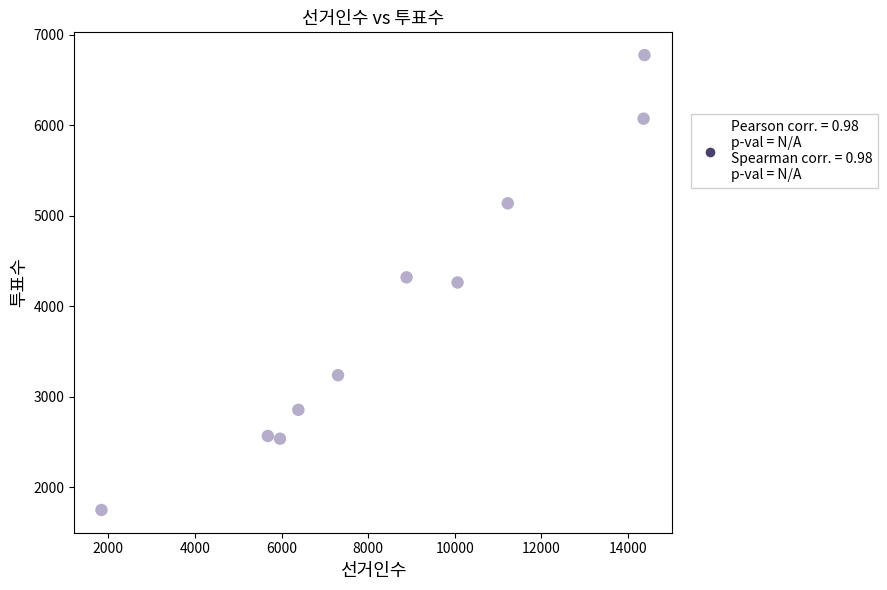

What is the range of X values (max minus min)?

12533